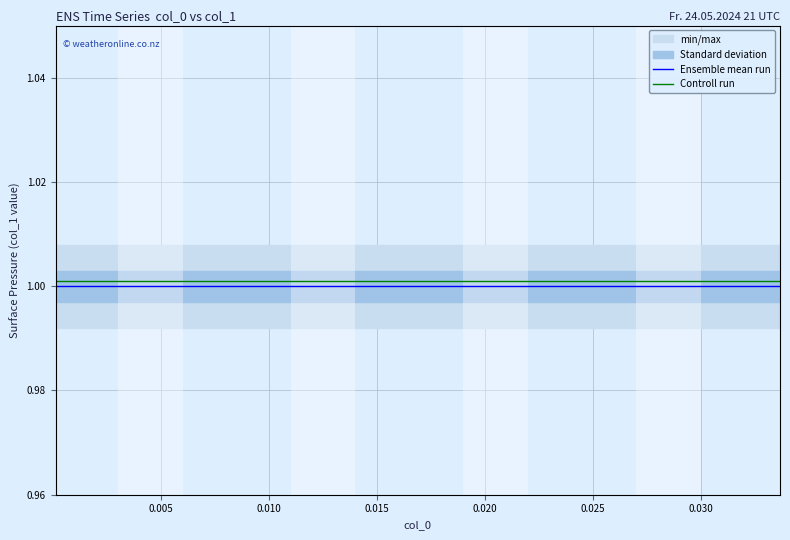

True or false: Ensemble mean run and Controll run intersect in this chart.

False